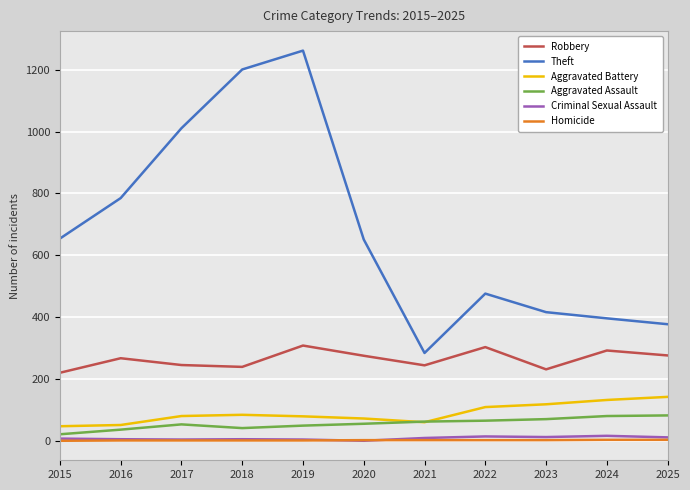

What is the difference between the Theft values at 2023 and 2022?

60